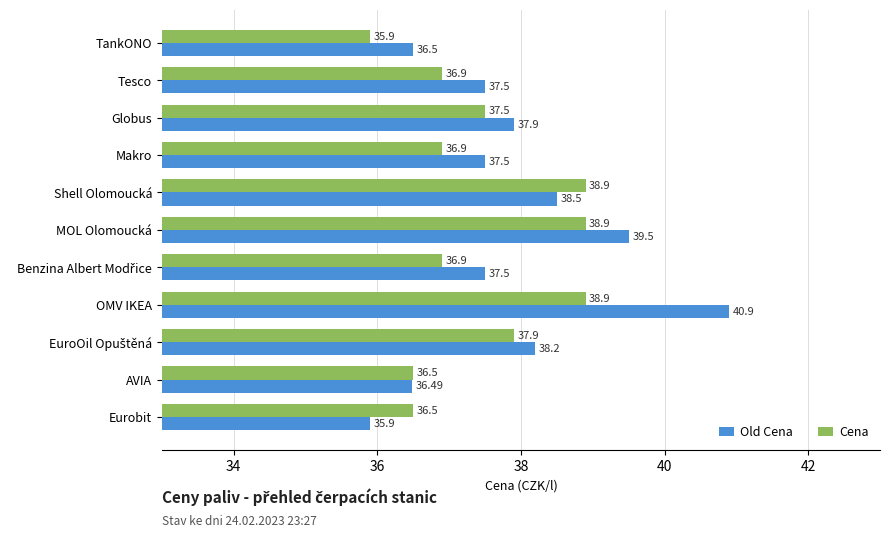

Where is Old Cena nearest to the value 38?

Globus